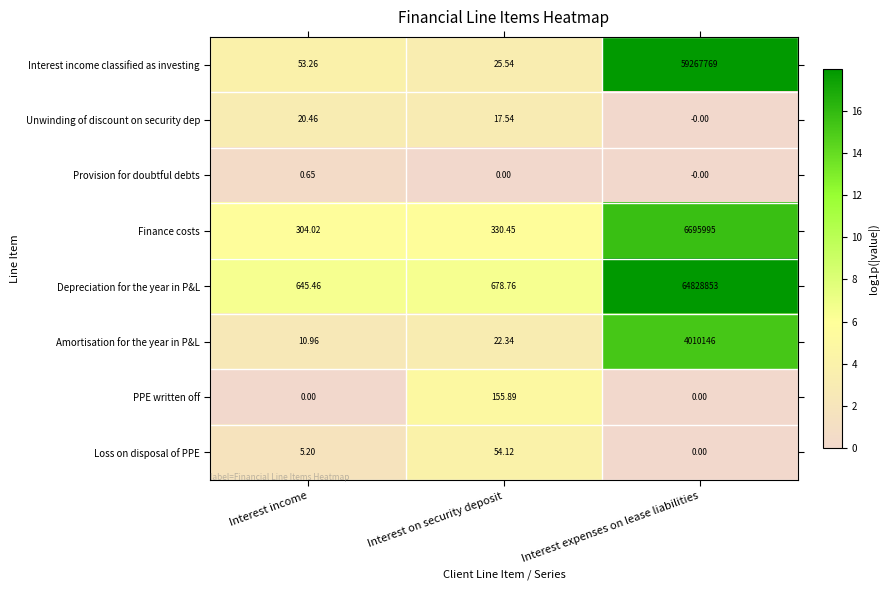

Is the value of Loss on disposal of PPE at Interest on security deposit greater than the value of PPE written off at Interest expenses on lease liabilities?

Yes